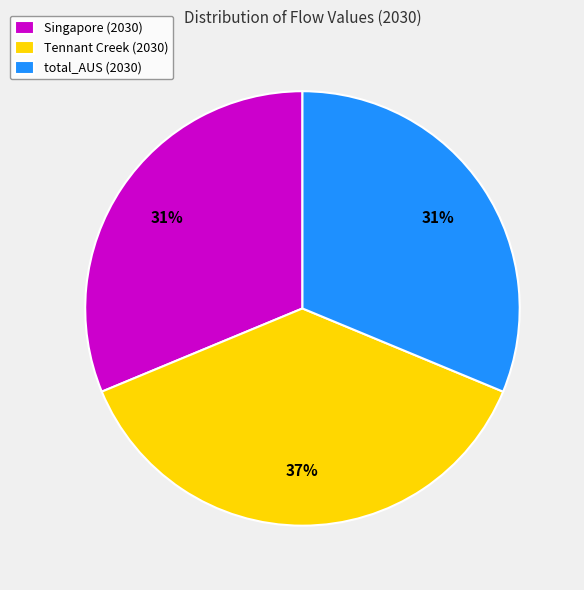

Count the number of slices in the pie.

3